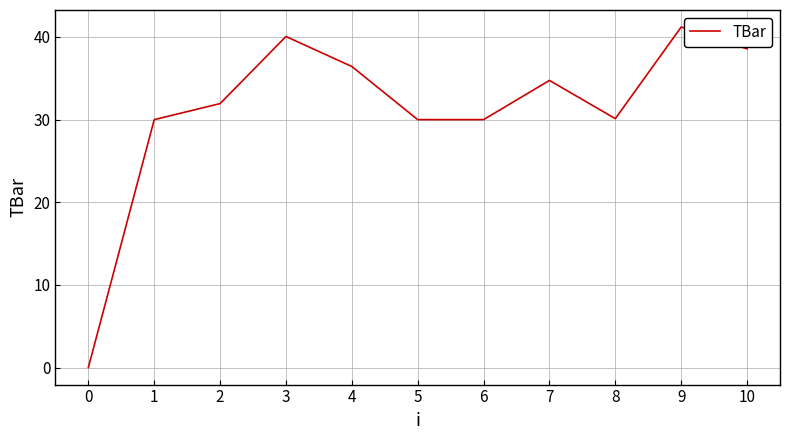

The chart shows a value of 40.1 at 3. True or false?

True